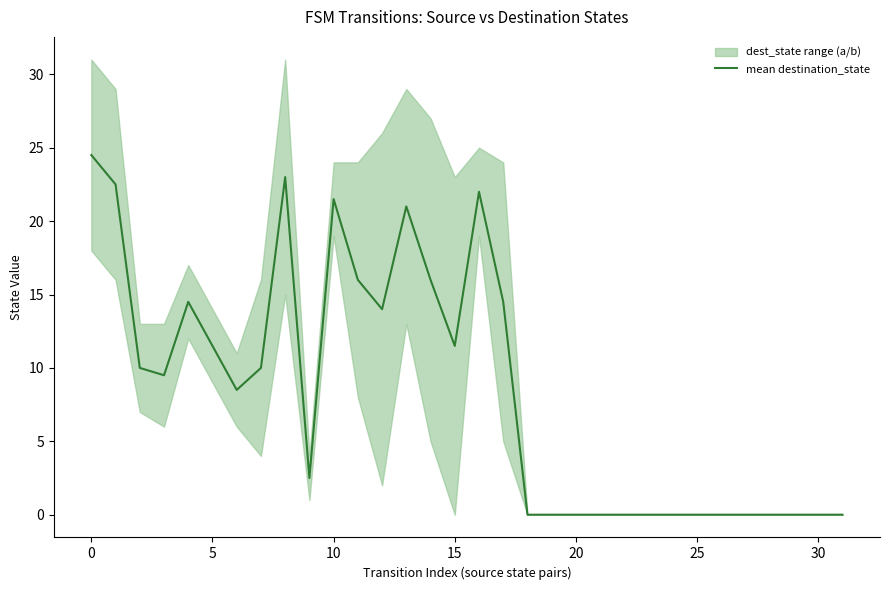

The mean destination_state series shows 8.1 at 10. True or false?

False